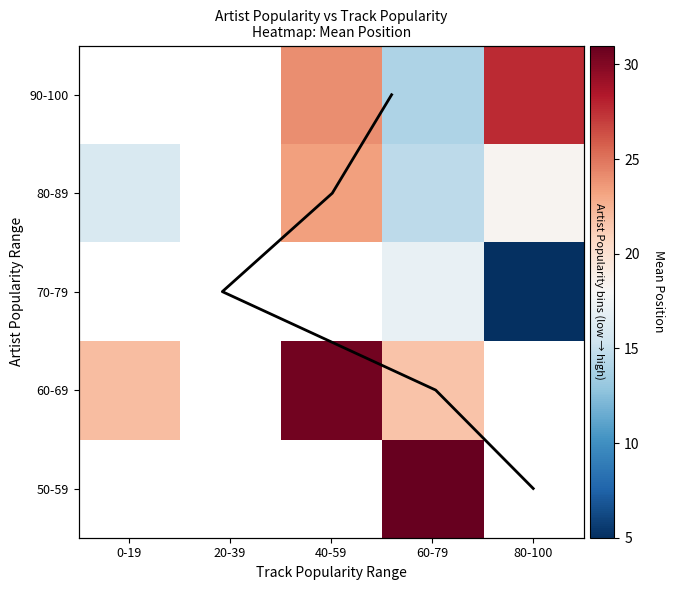

What is the maximum value shown in the chart?

31.0